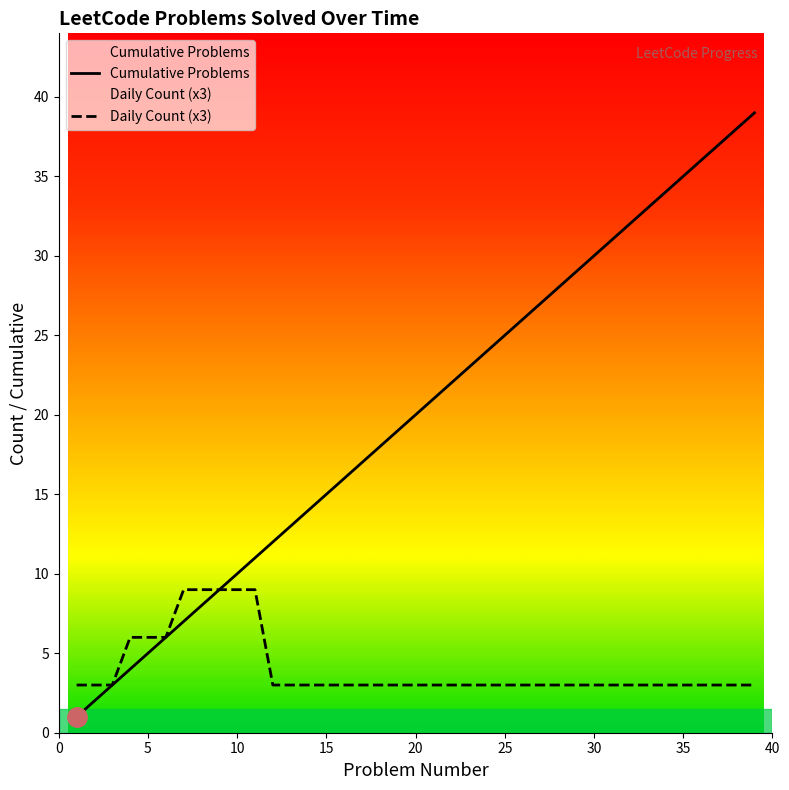

What is the maximum value shown in the chart?

39